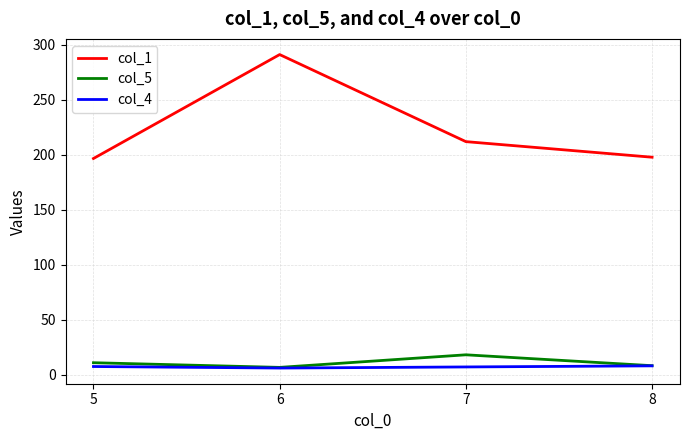

Which category has the highest value in the col_1 series?

6